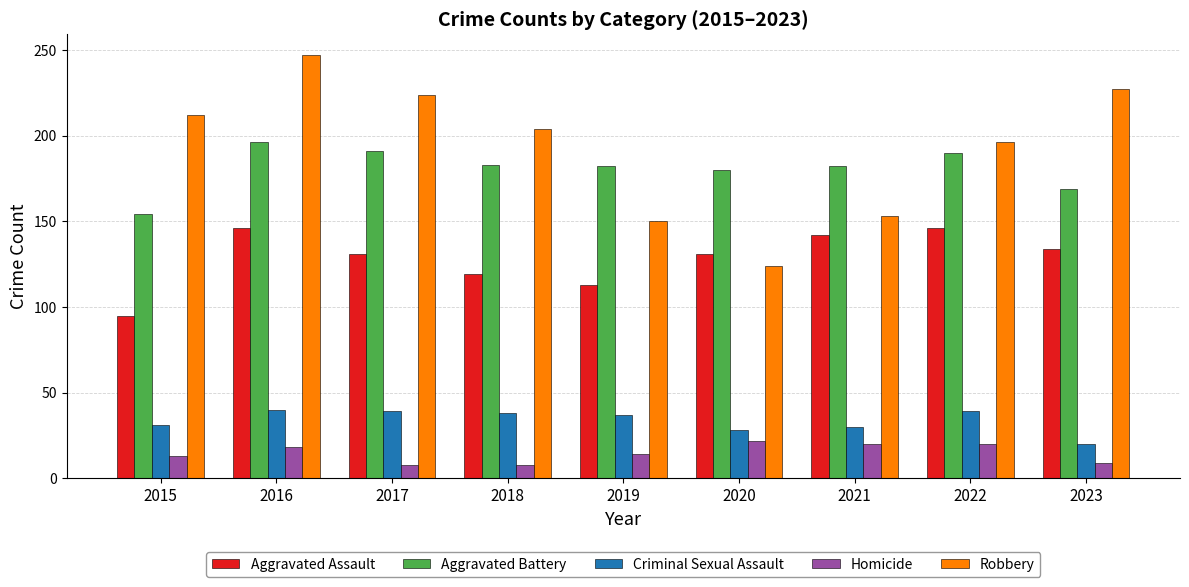

What is the approximate value of Aggravated Battery at 2023?

169